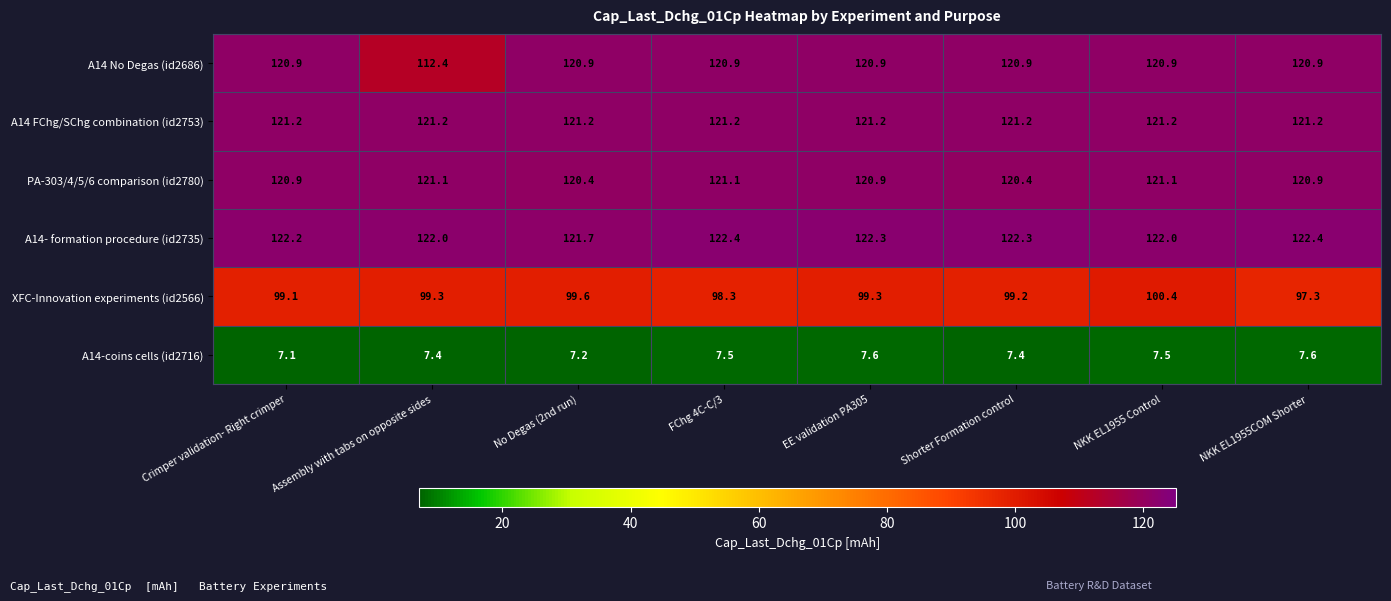

Which label corresponds to the smallest value in the chart?

Crimper validation- Right crimper